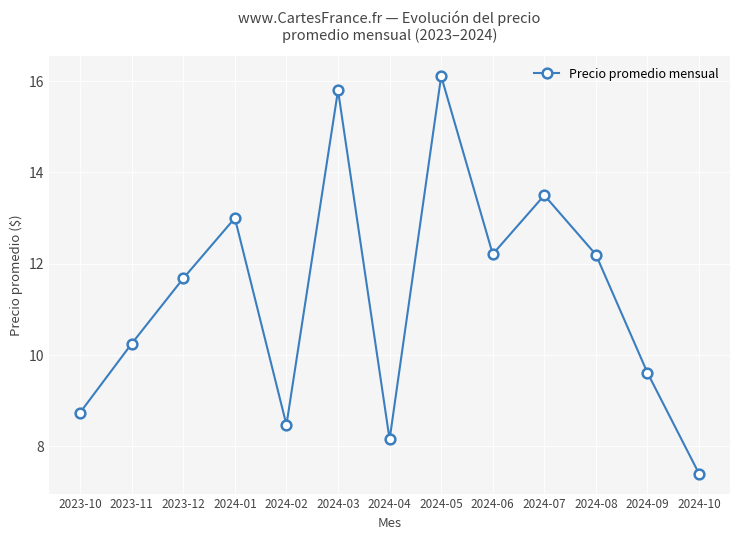

Which category has the highest value across all series?

2024-05